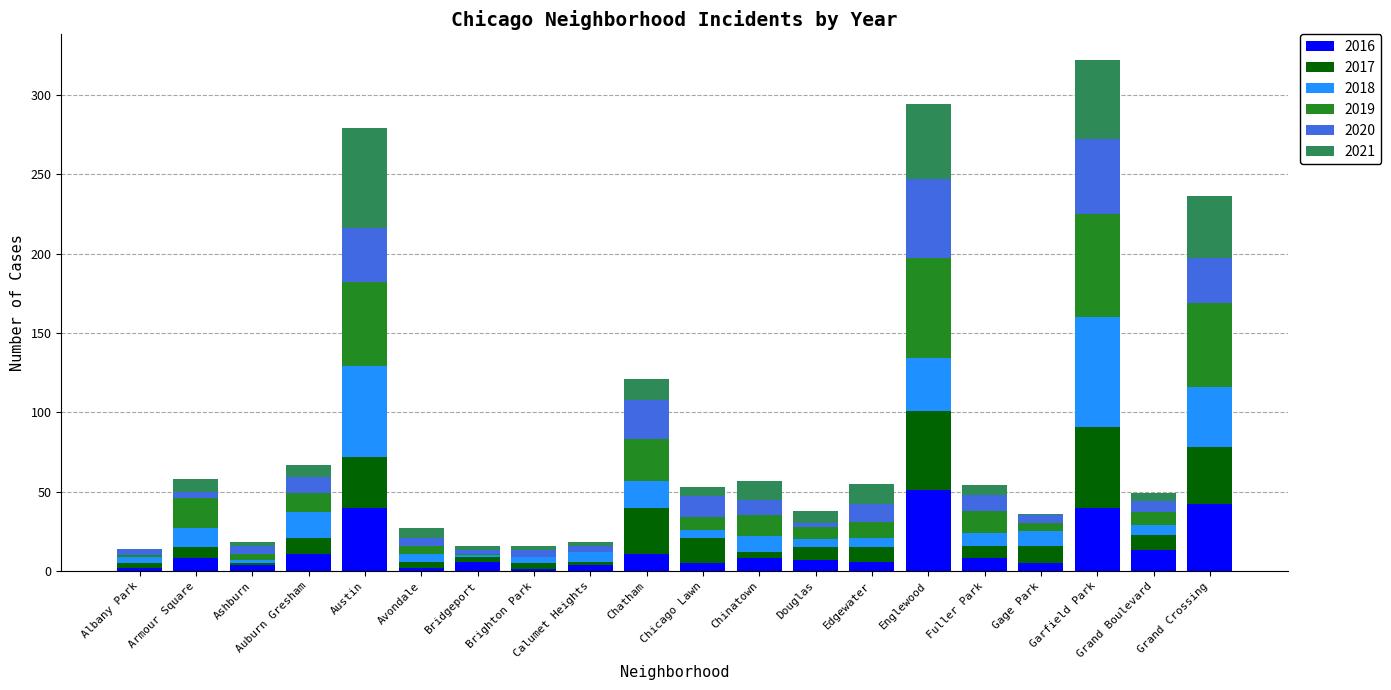

At which category is the sum across all series the highest?

Garfield Park